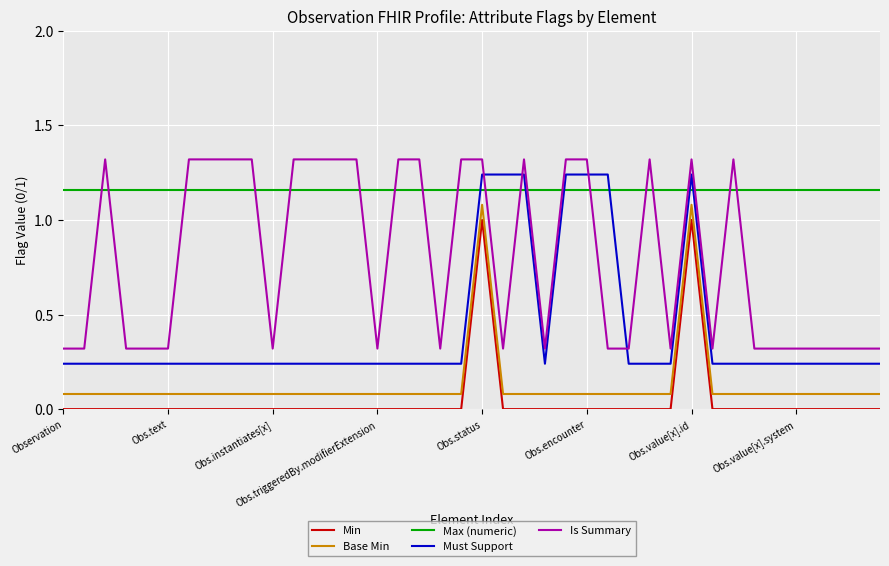

What is the difference between the maximum and minimum values in the Base Min series?

1.0